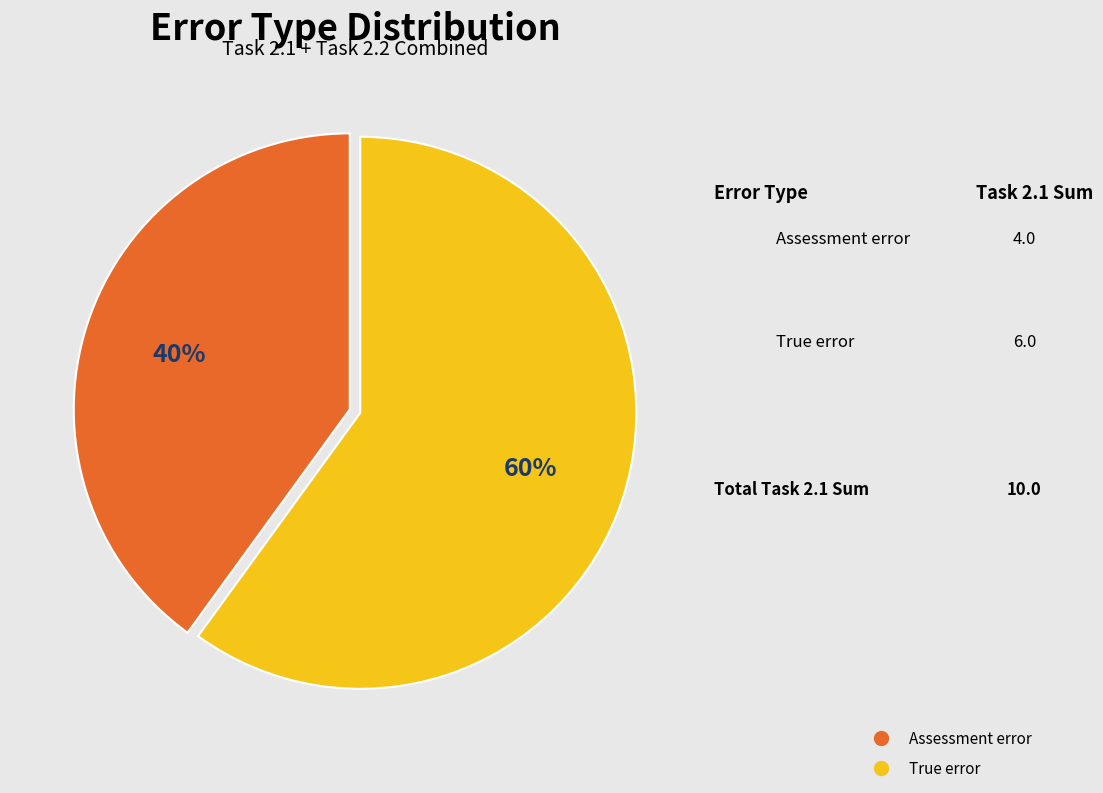

Which category has the biggest portion of the pie?

True error